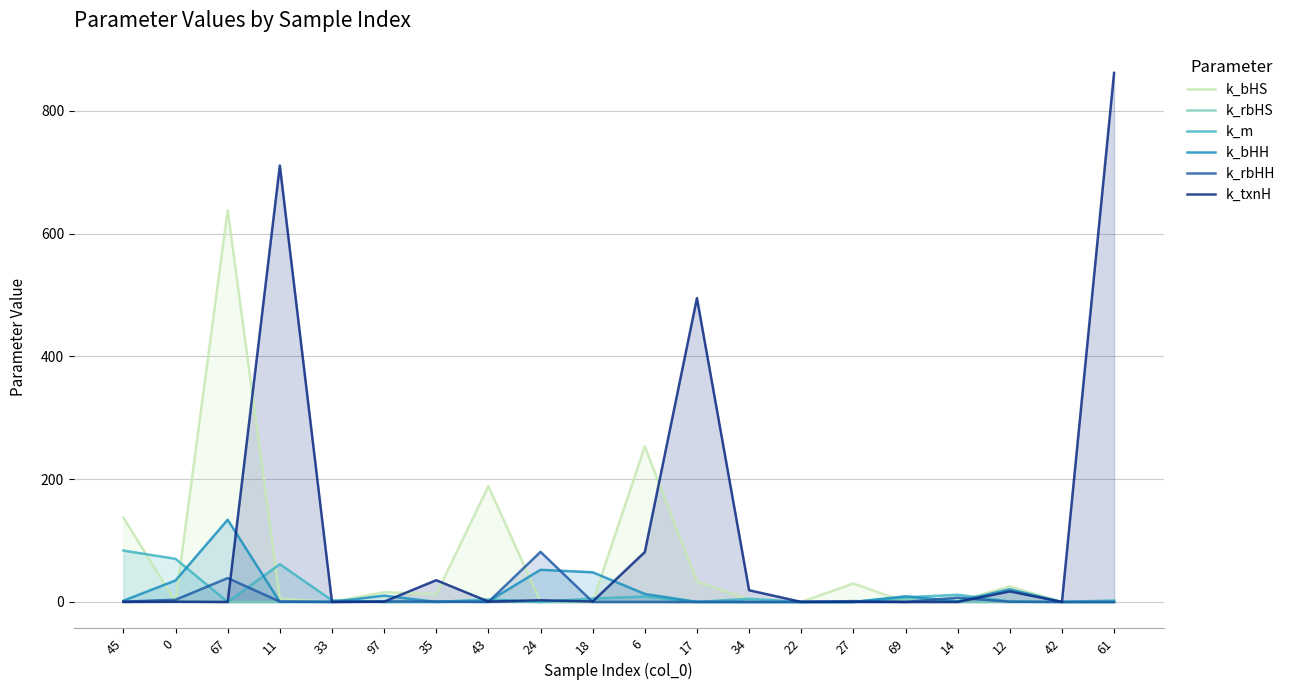

How many interior local peaks does the k_bHS series have?

6